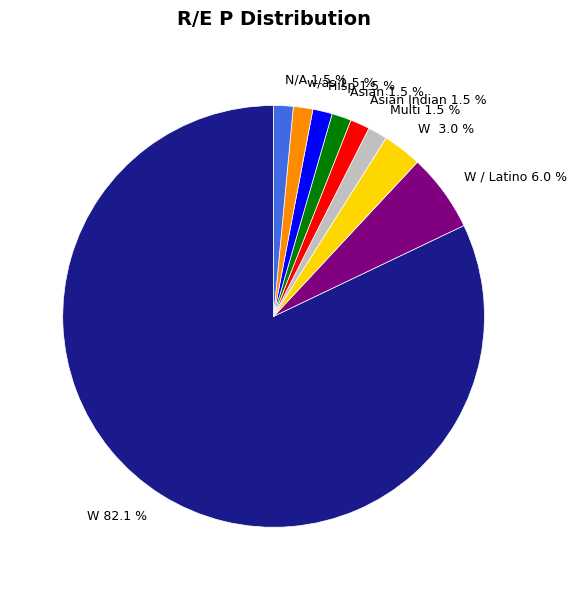

Is there a majority slice in this chart?

Yes